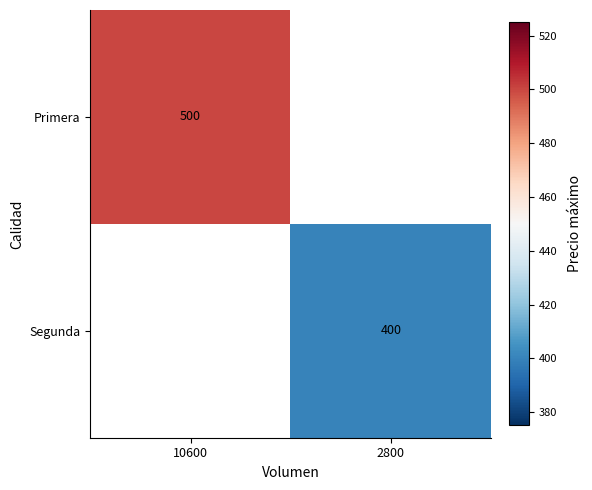

Which category has the lowest value across all series?

2800